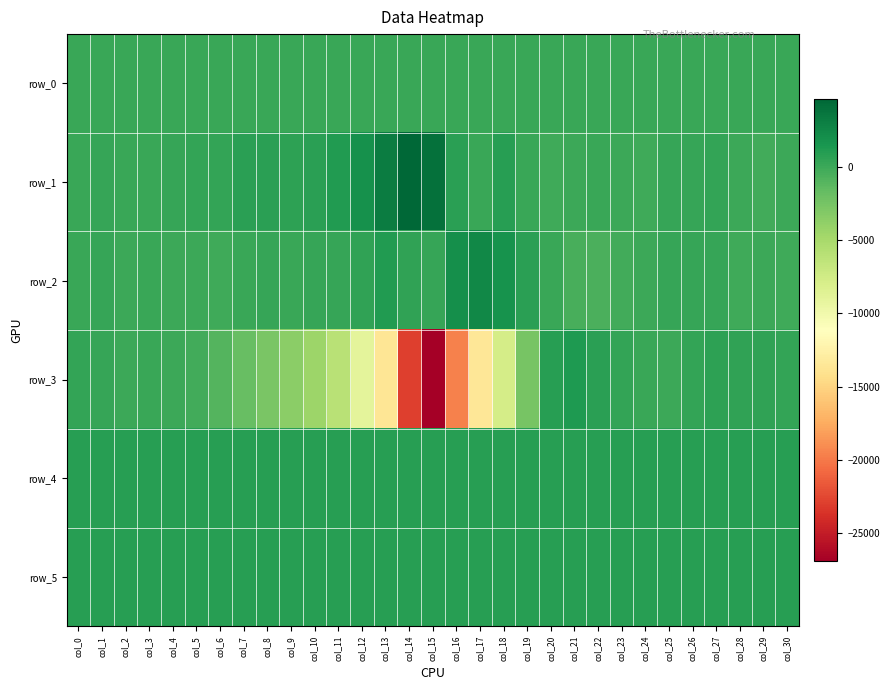

List the series in order of their peak value, lowest first.

row_0, row_5, row_4, row_3, row_2, row_1